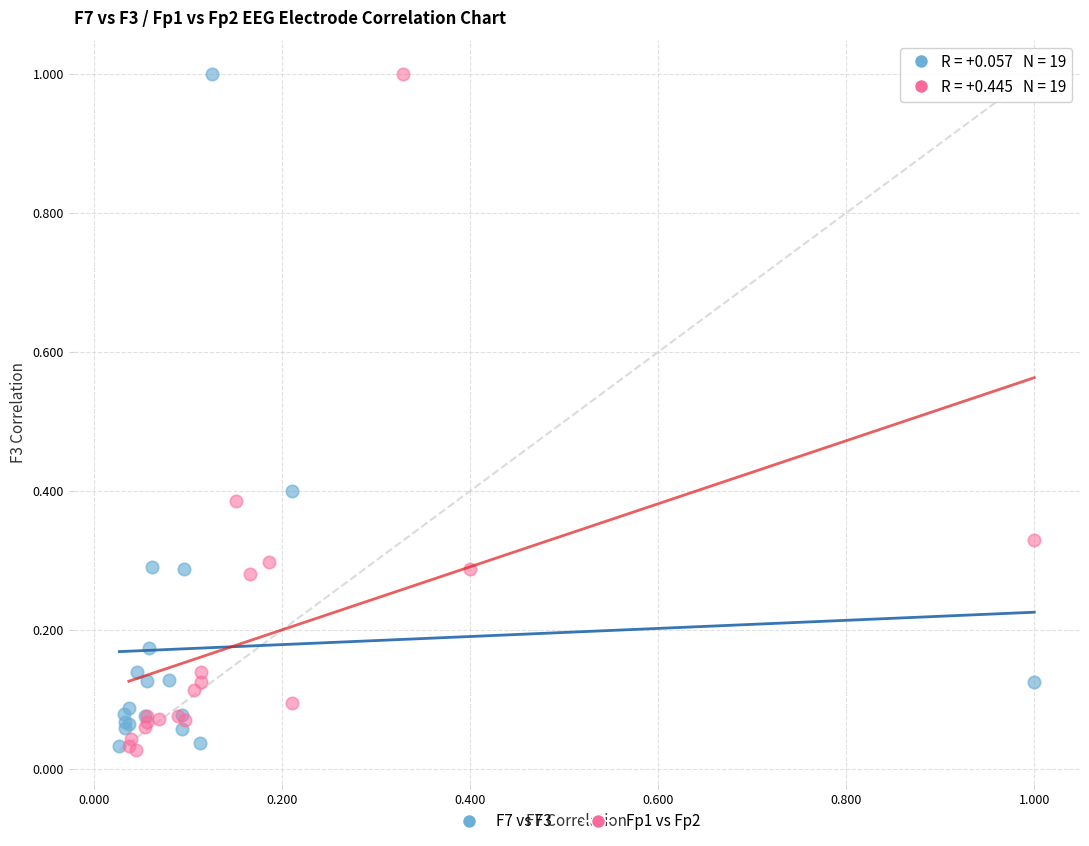

What are all the series names shown in the legend?

F7 vs F3, Fp1 vs Fp2